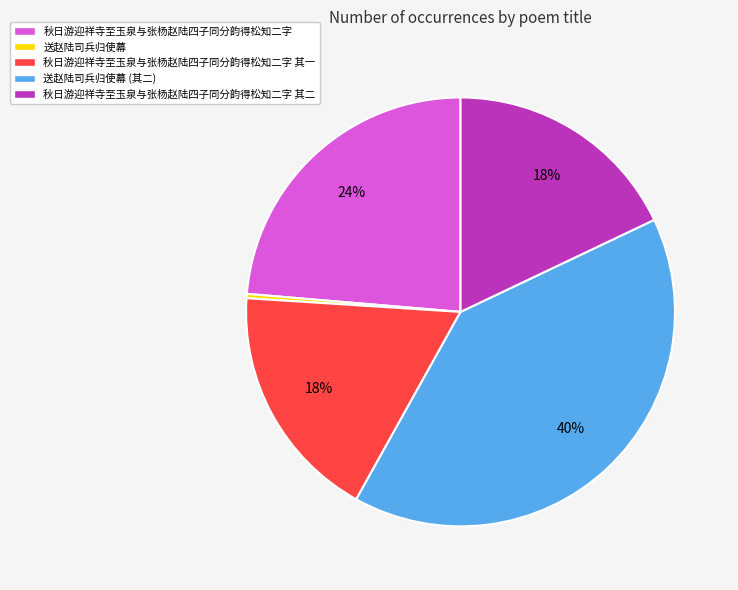

What is the largest slice in the pie chart?

送赵陆司兵归使幕 (其二)